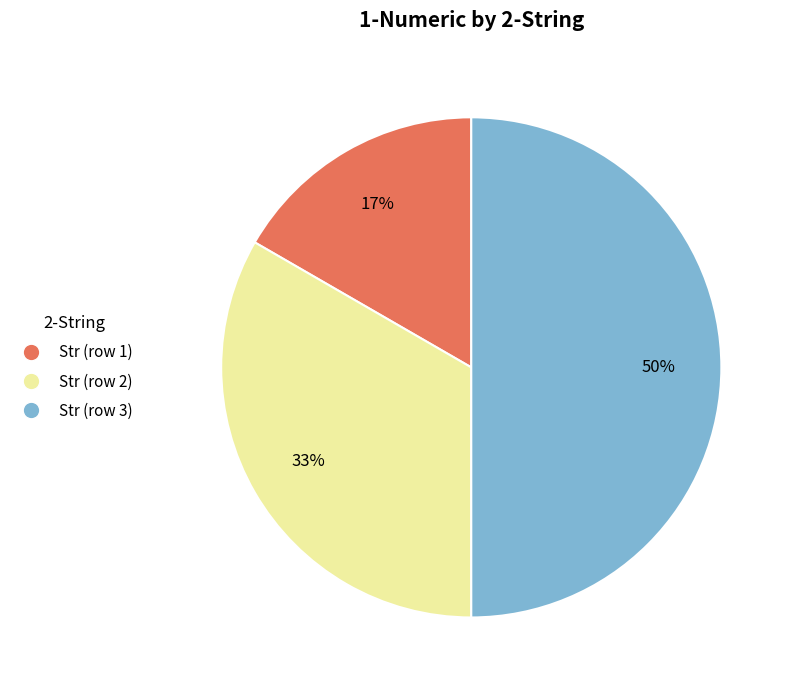

To the nearest percent, what is the average slice percentage?

33%